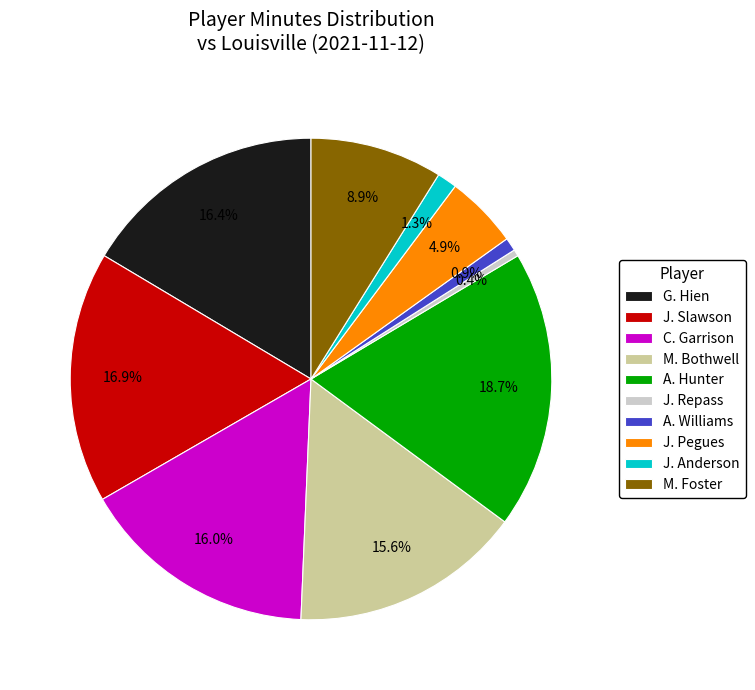

What is the ratio of the value at J. Slawson to the value at J. Repass?

38.0